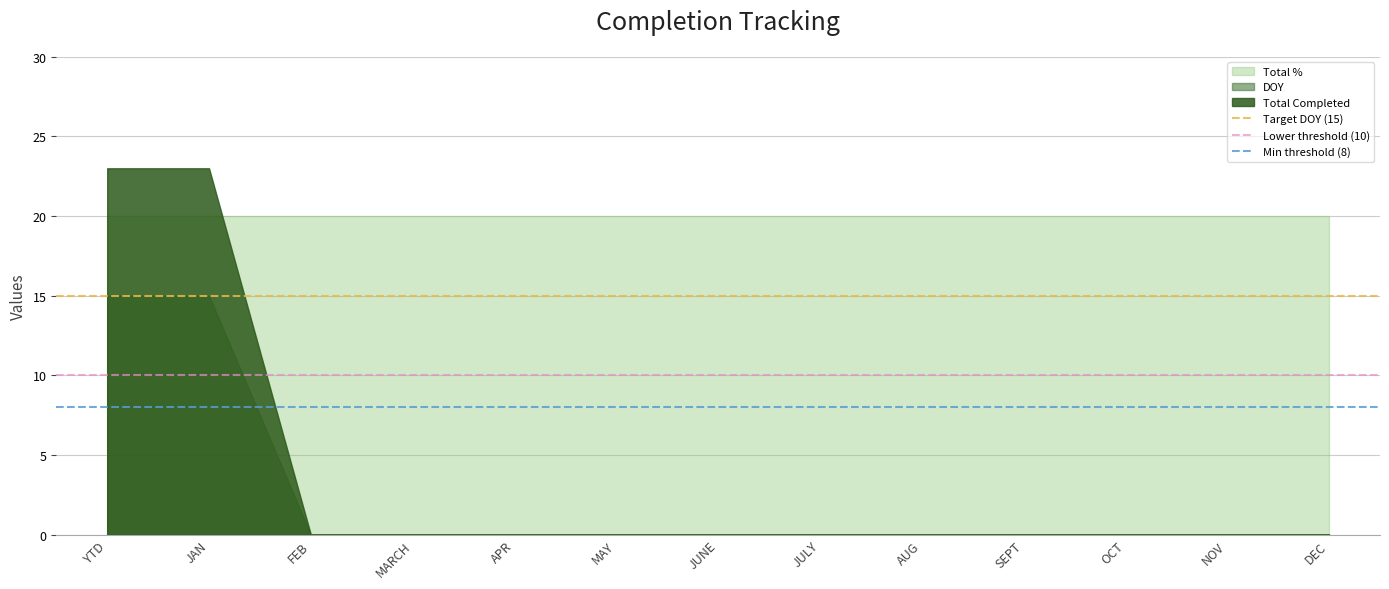

What position from the left is MAY?

6